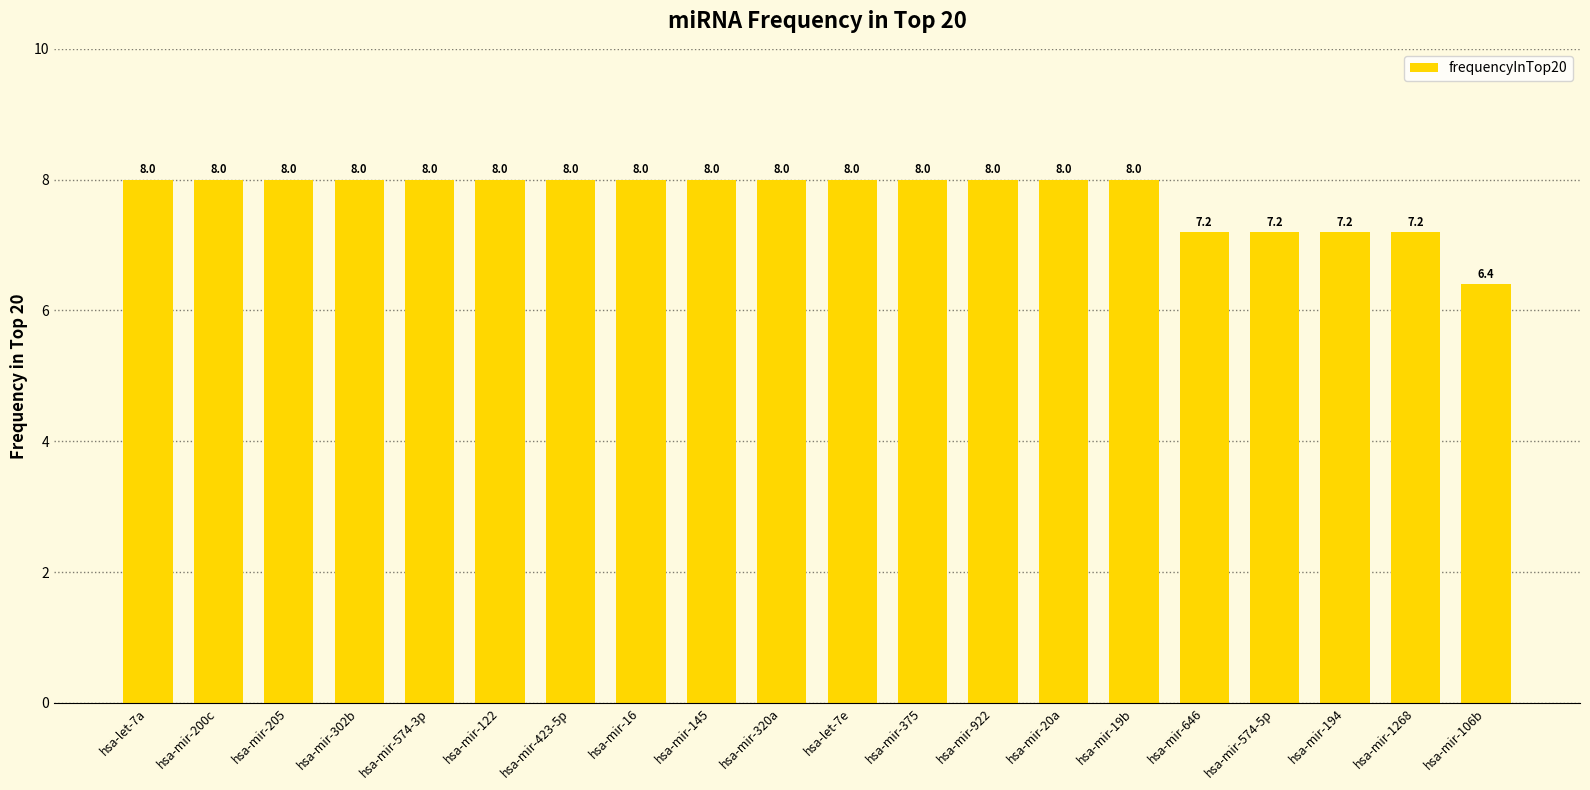

Which has a higher value, hsa-mir-646 or hsa-mir-145?

hsa-mir-145